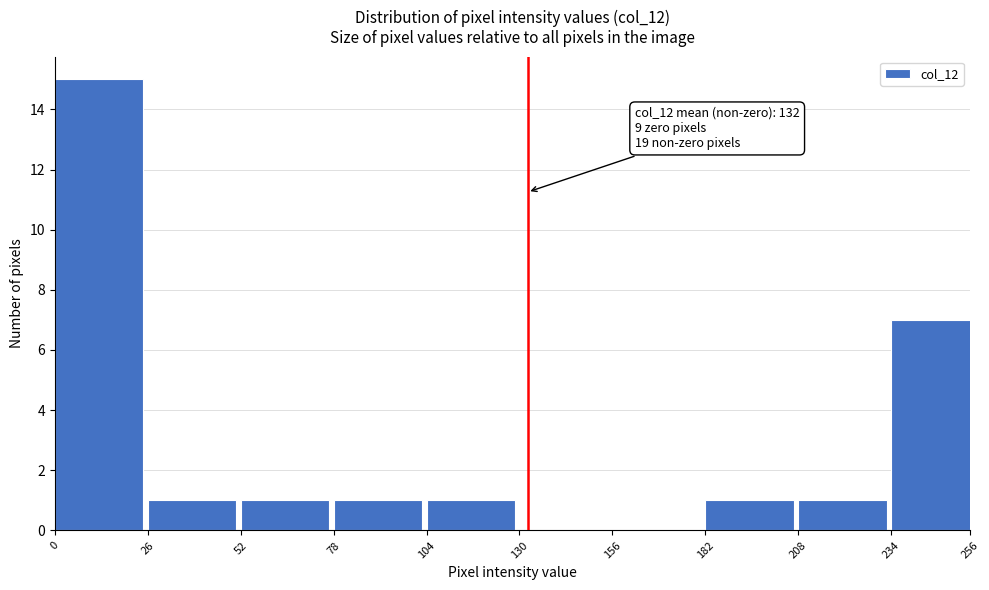

Reading left to right, transcribe all the data shown in this chart.

0=15	26=1	52=1	78=1	104=1	130=0	156=0	182=1	208=1	256=7